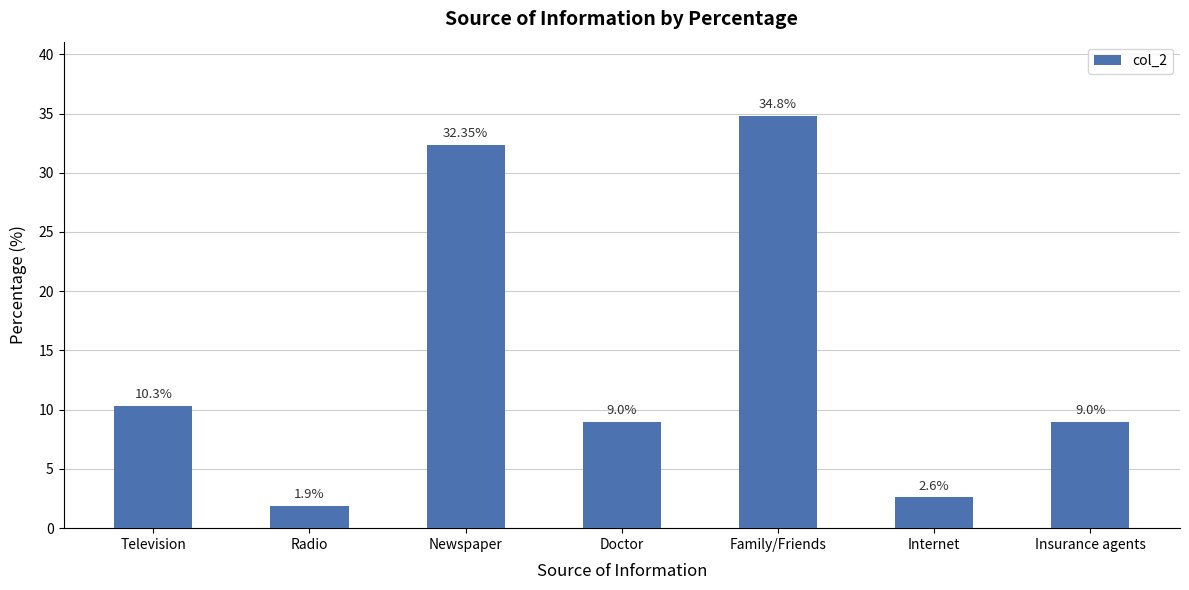

At which label does the data first exceed 9?

Television